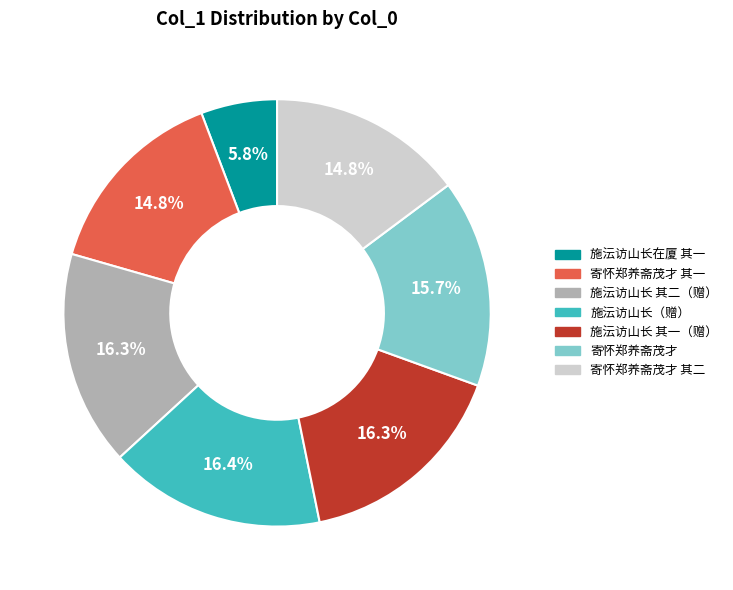

Is there any slice that represents more than half of the pie?

No